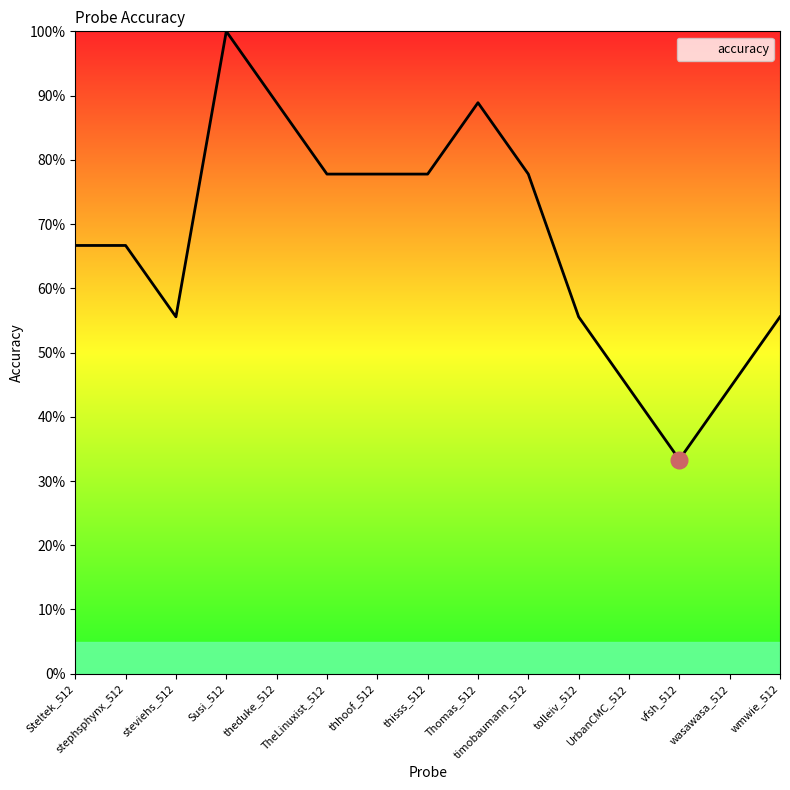

Does the chart display data point markers on the line(s)?

No